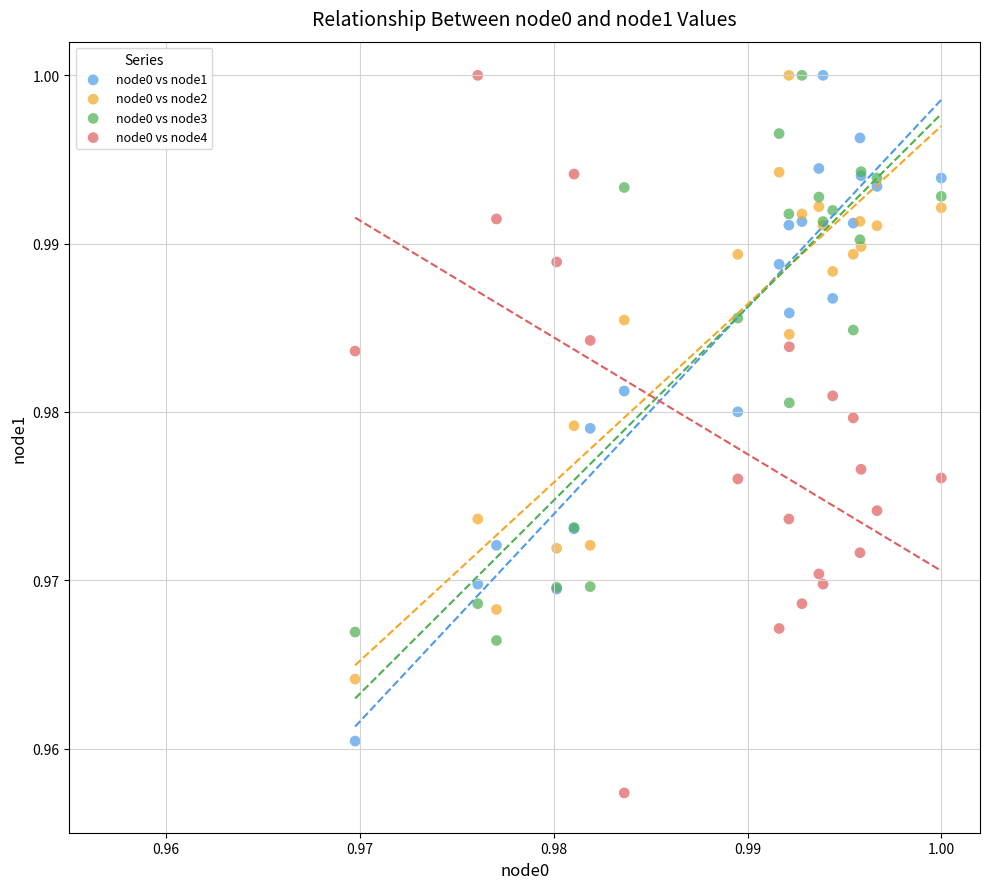

Which series contains the lowest Y value?

node0 vs node4